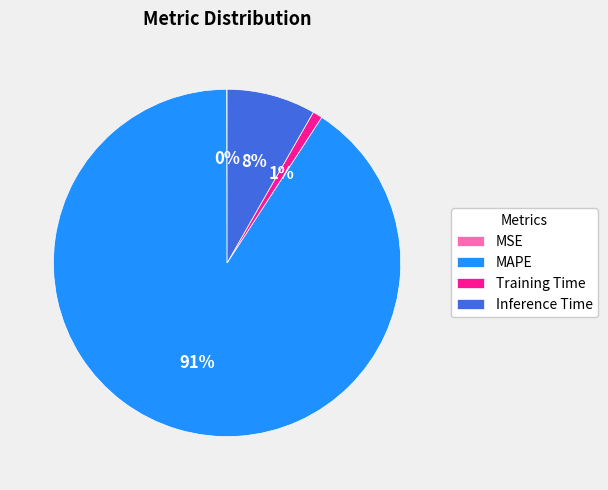

Do Training Time and Inference Time together represent more than half of the pie?

No